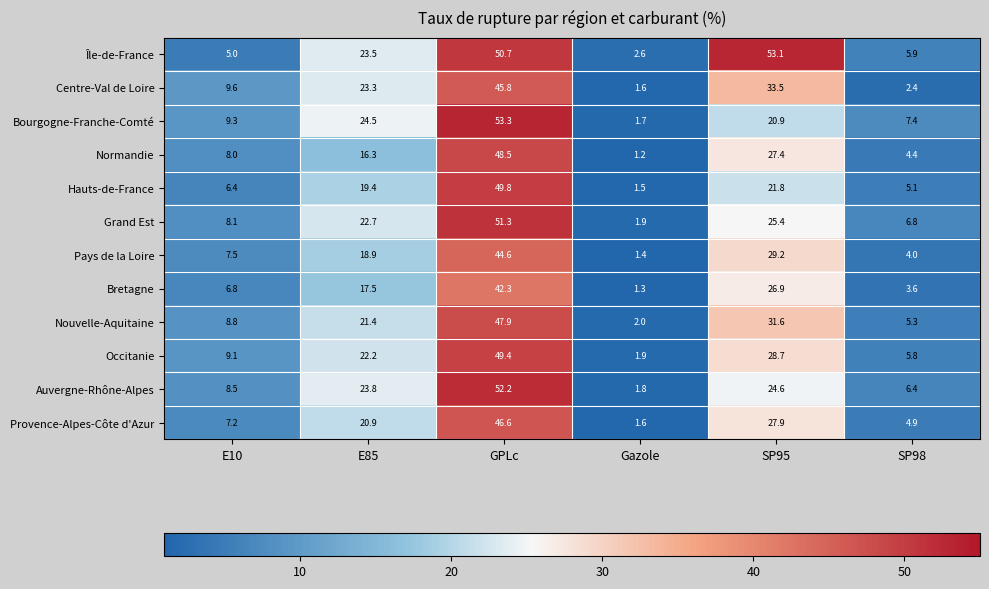

Between E85 and GPLc, which series saw the biggest shift?

Normandie